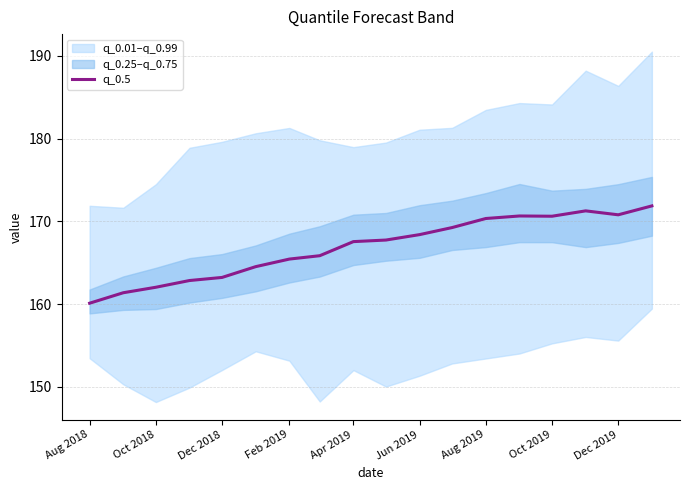

At which label does q_0.5 first exceed 167?

Apr 2019